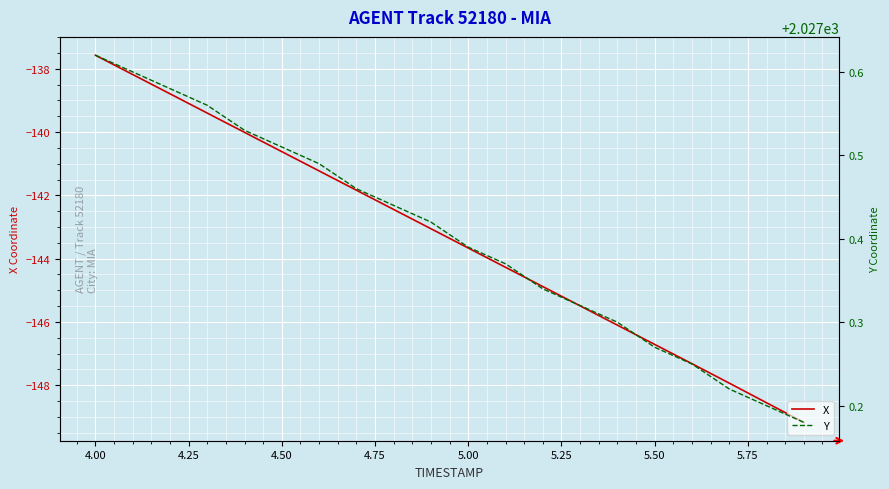

Which category has the highest value in the X series?

4.00